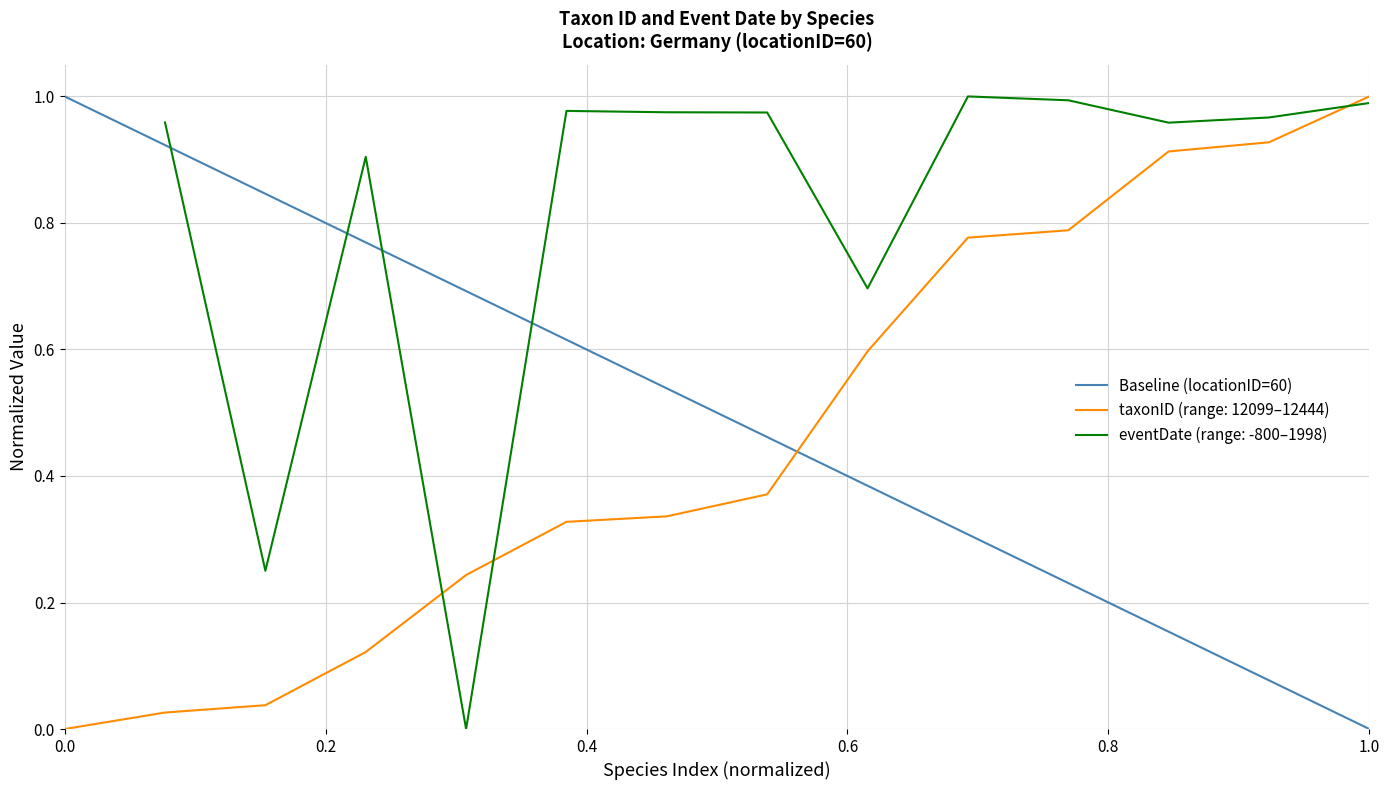

The value at 0.0 is 2. True or false?

False